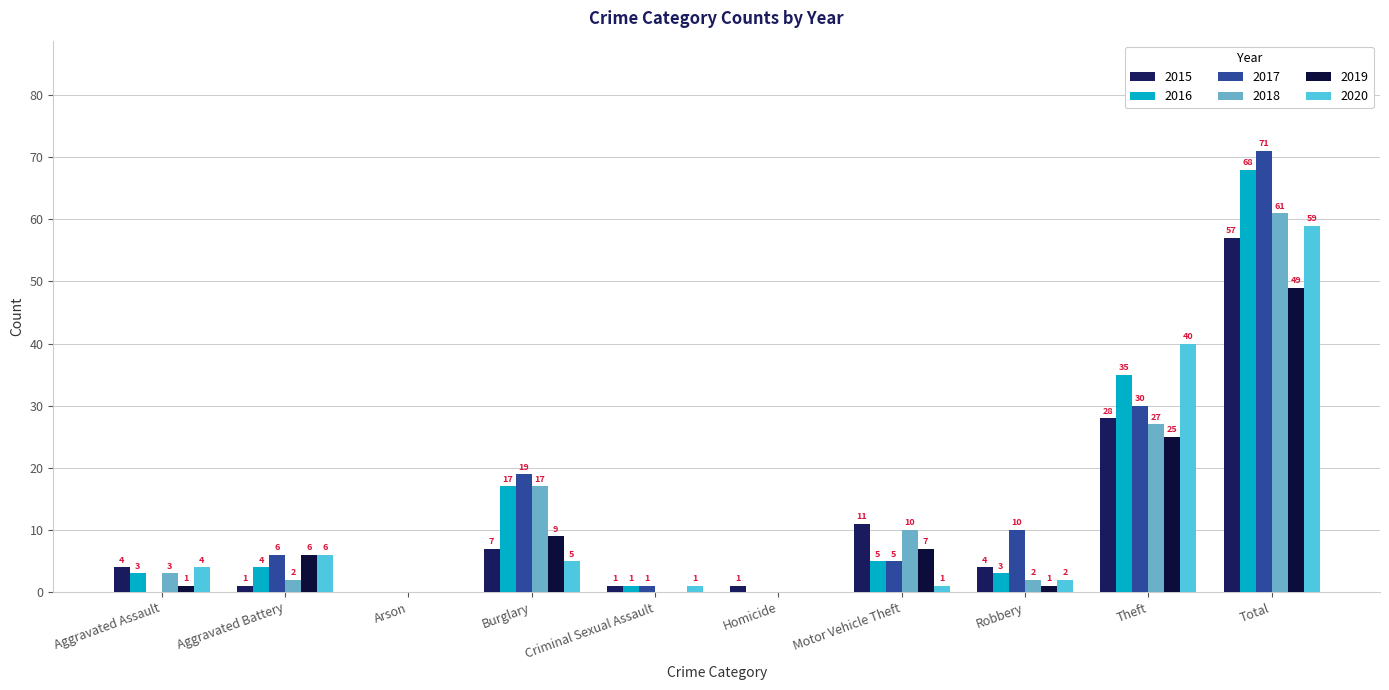

How many categories are shown in the chart?

10